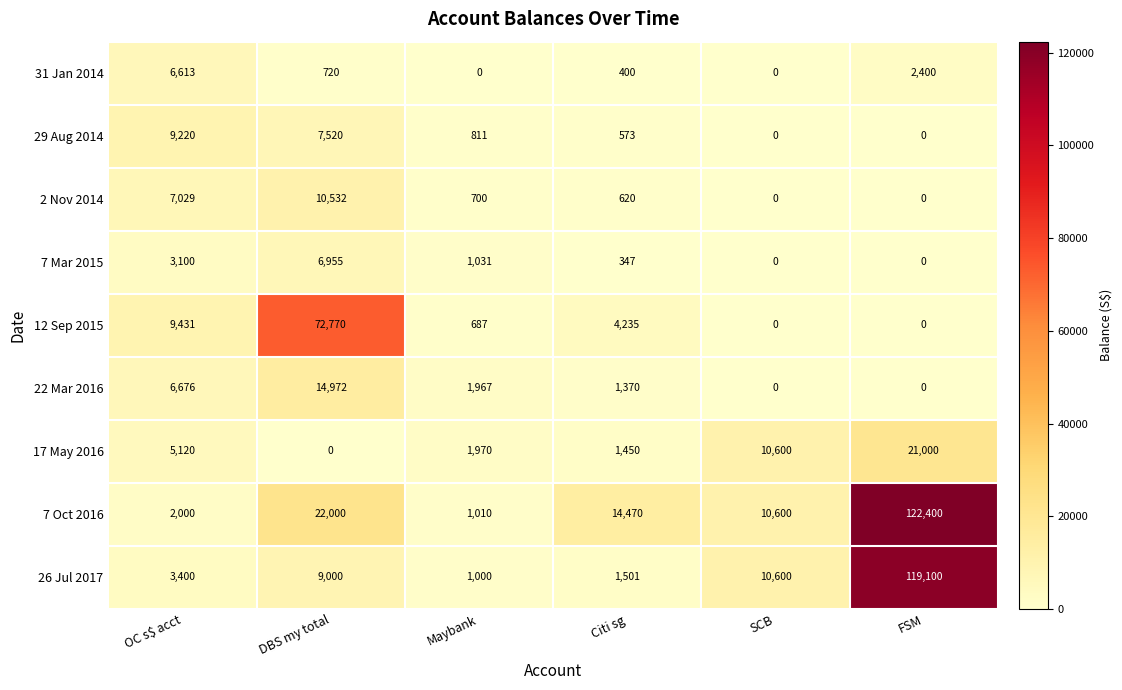

How many positive values does the 17 May 2016 series have?

5